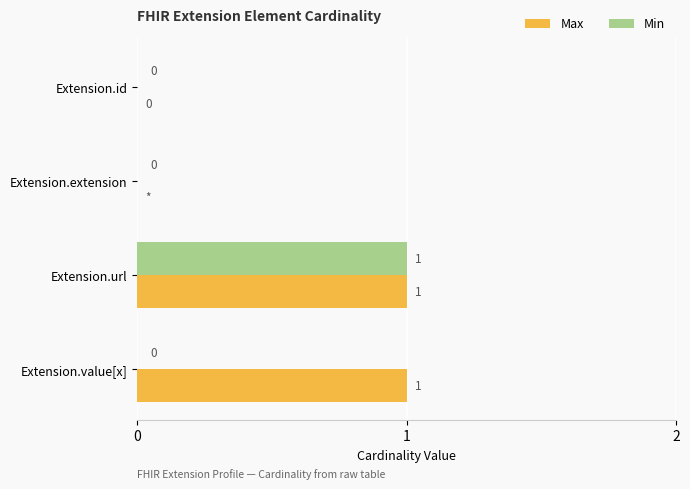

Which category has the highest value in the Min series?

Extension.url